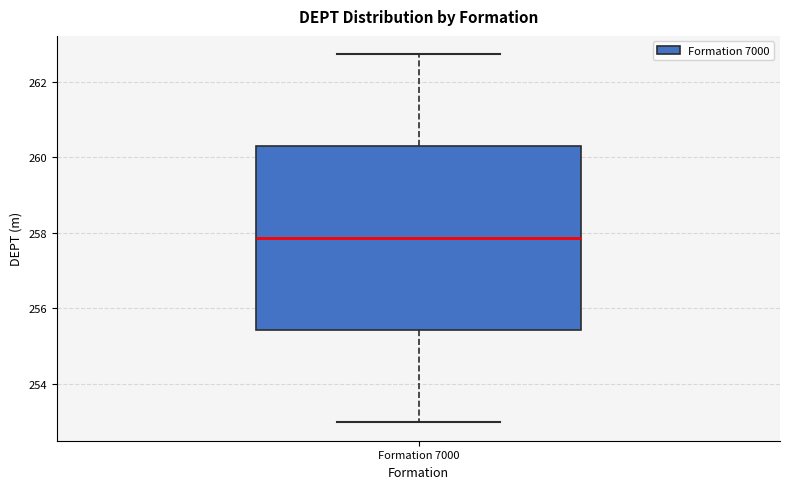

Read this box plot against the y-axis: the position of the median line, the range covered by the box, and the ends of both whiskers. The values are not printed on the chart, so give them approximately, as read against the axis.

median 257.8, box 255.4 to 260.2, whiskers 253.0 to 262.8